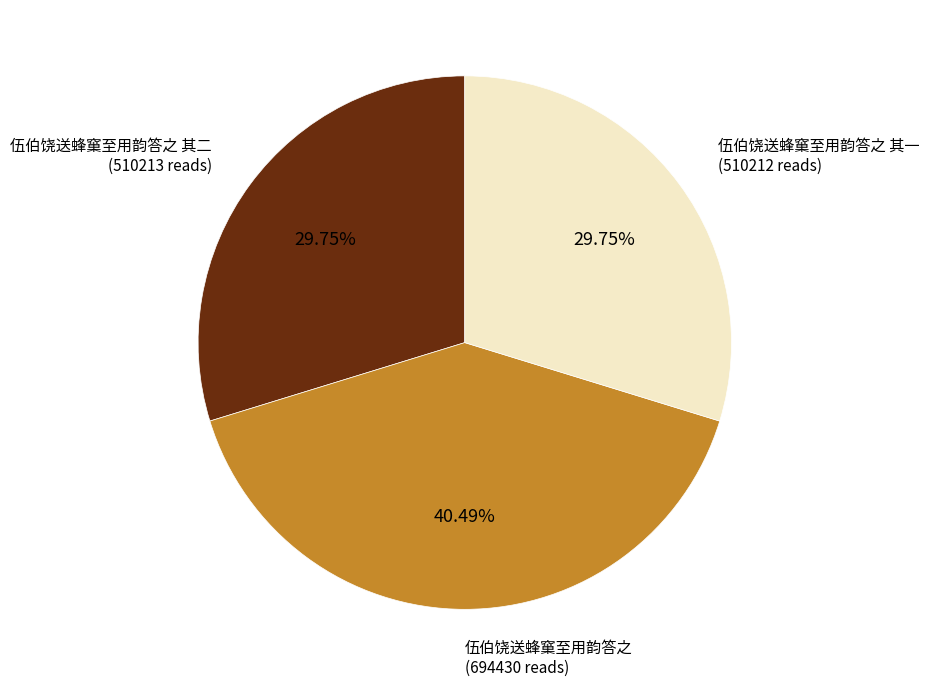

Between 伍伯饶送蜂窼至用韵答之 其一 and 伍伯饶送蜂窼至用韵答之, which is larger?

伍伯饶送蜂窼至用韵答之